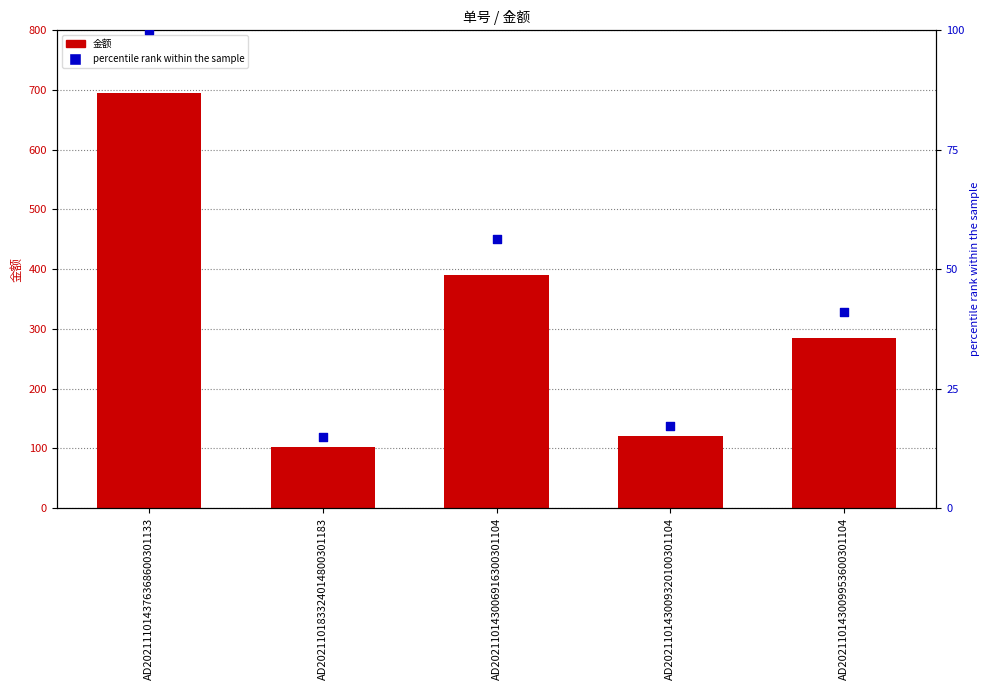

Is the value of percentile rank within the sample at AD202110143006916300301104 greater than the value of 金额 at AD202111014376368600301133?

No